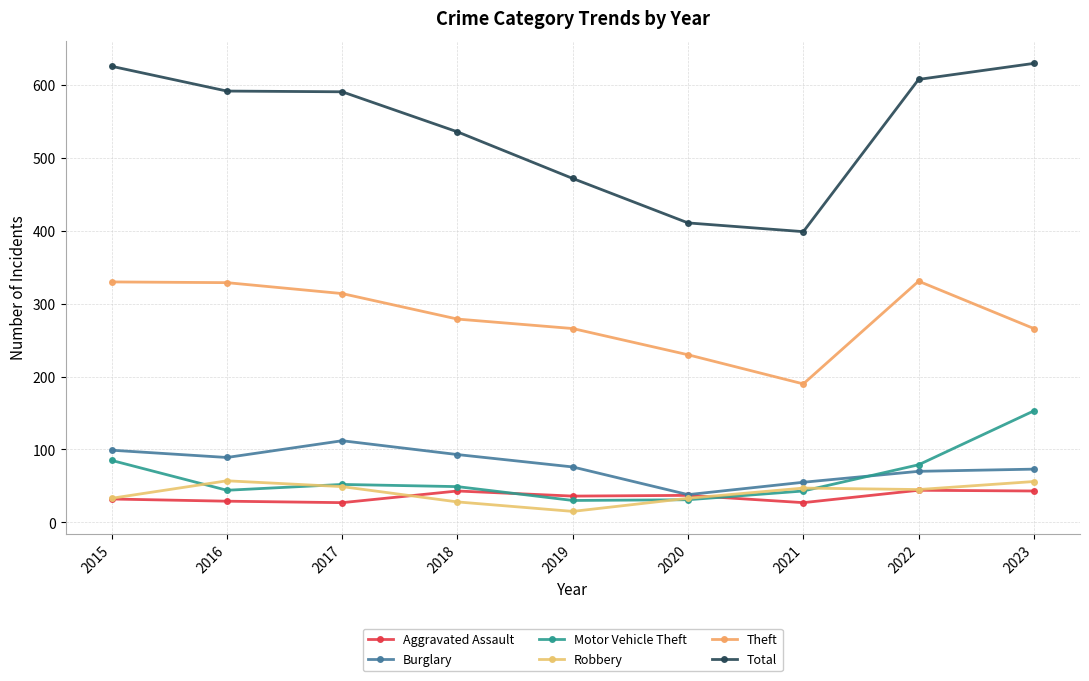

Is it true that Total equals 591 at 2017?

True